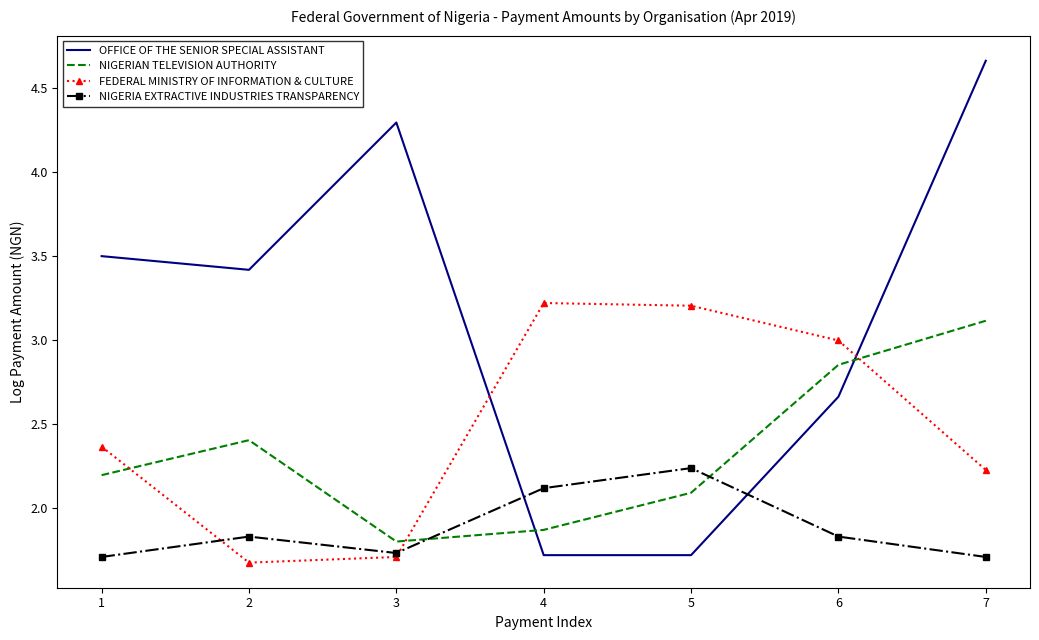

Between which two adjacent categories do NIGERIAN TELEVISION AUTHORITY and NIGERIA EXTRACTIVE INDUSTRIES TRANSPARENCY first intersect?

3 and 4